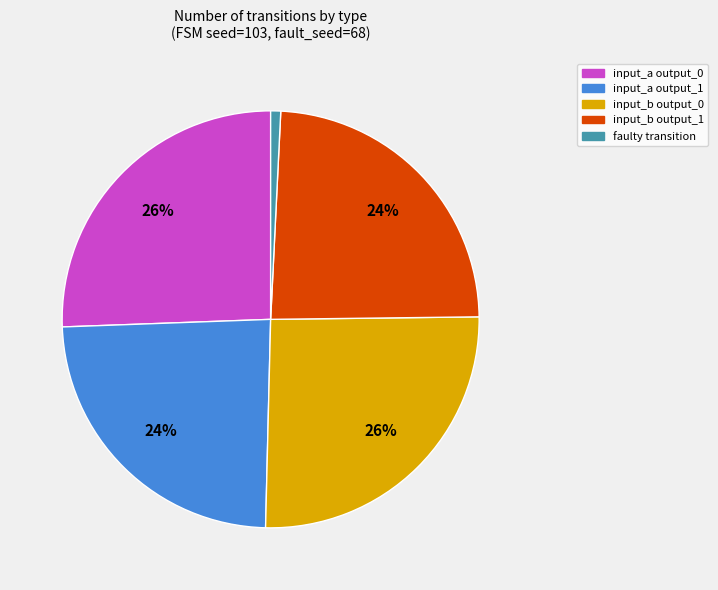

Does any single category account for the majority?

No